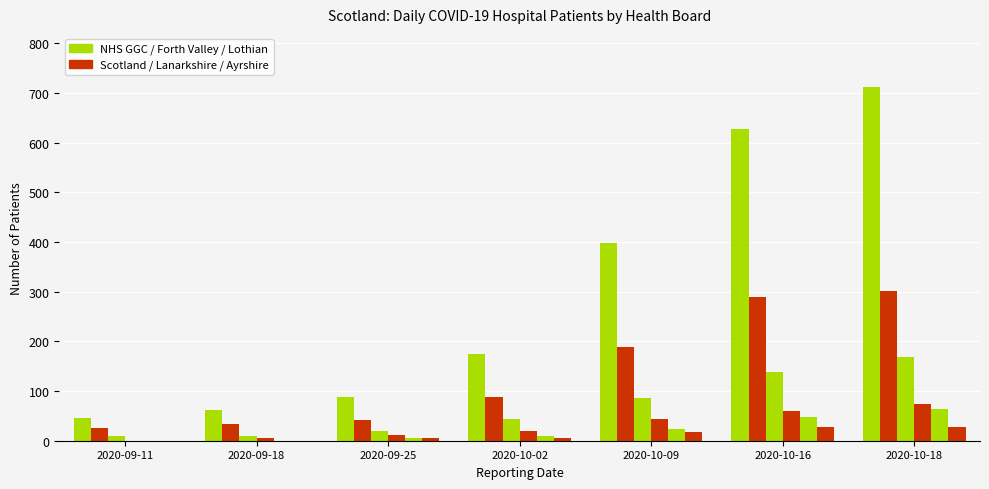

At which category does the chart reach its minimum across all series?

2020-09-11